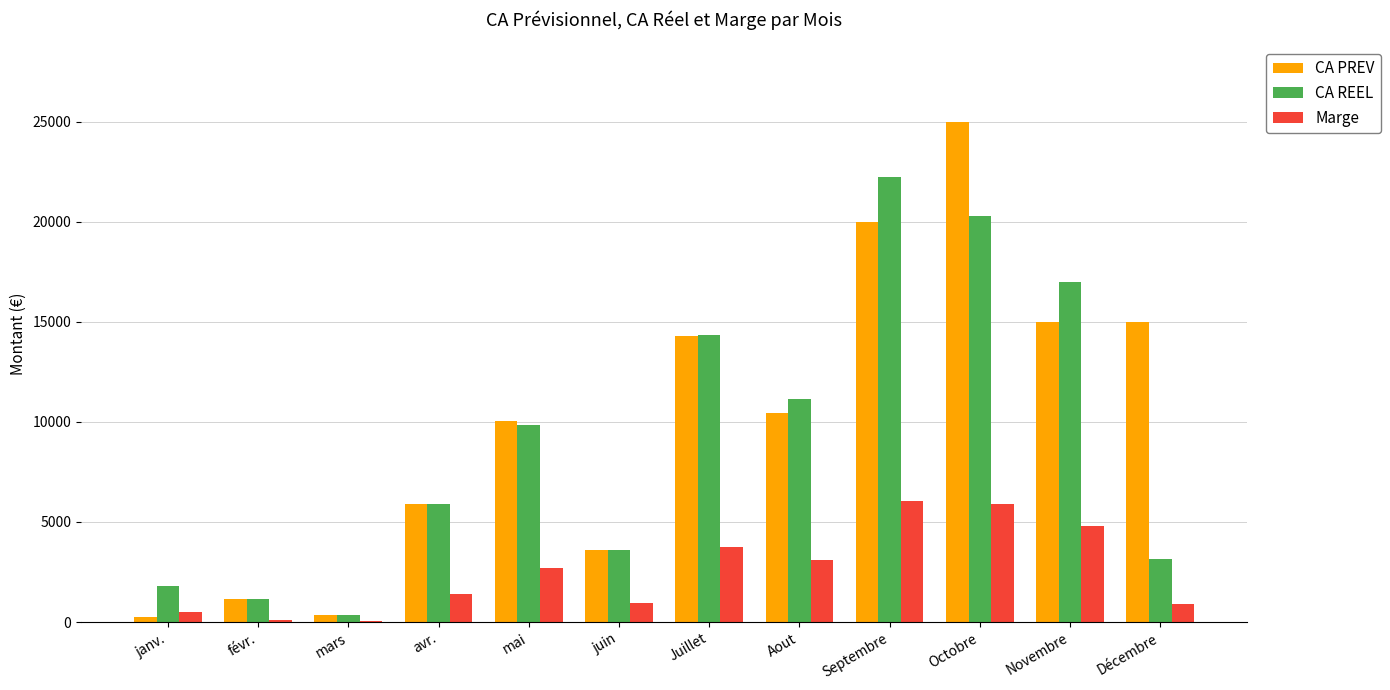

How many values in the CA PREV series exceed 10417?

6